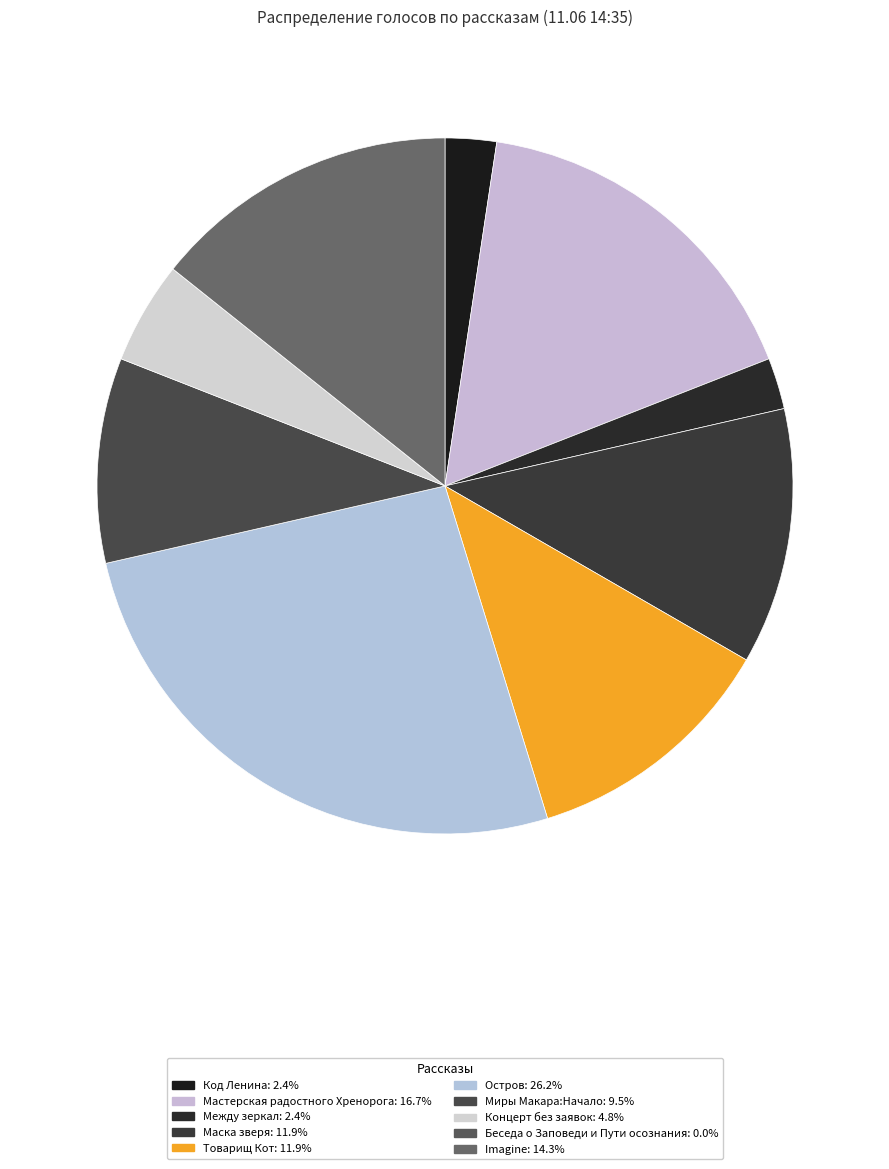

True or false: Беседа о Заповеди и Пути осознания accounts for 0% of the total.

True